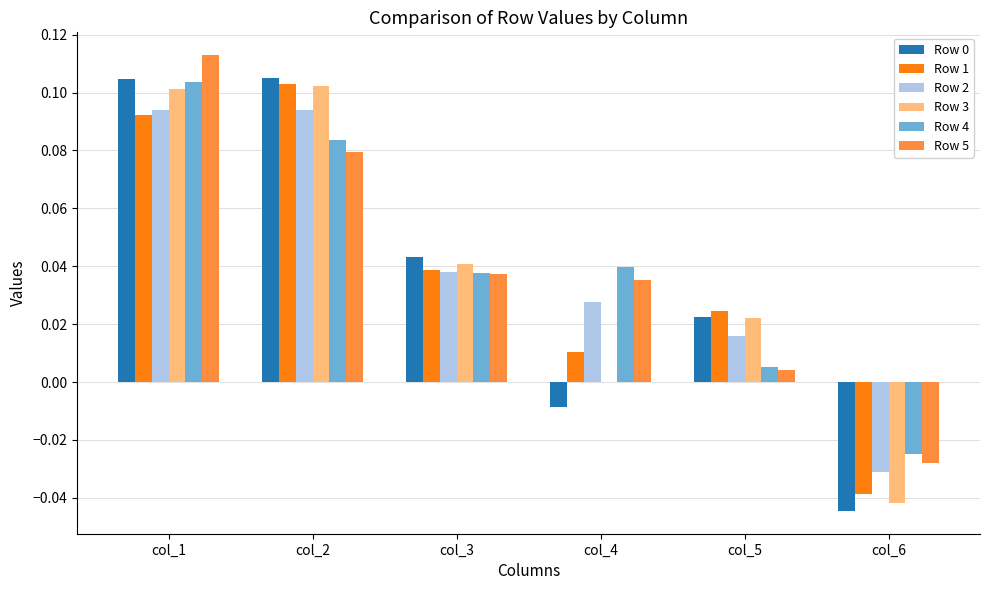

Is it true that Row 0 equals 0.0 at col_3?

True